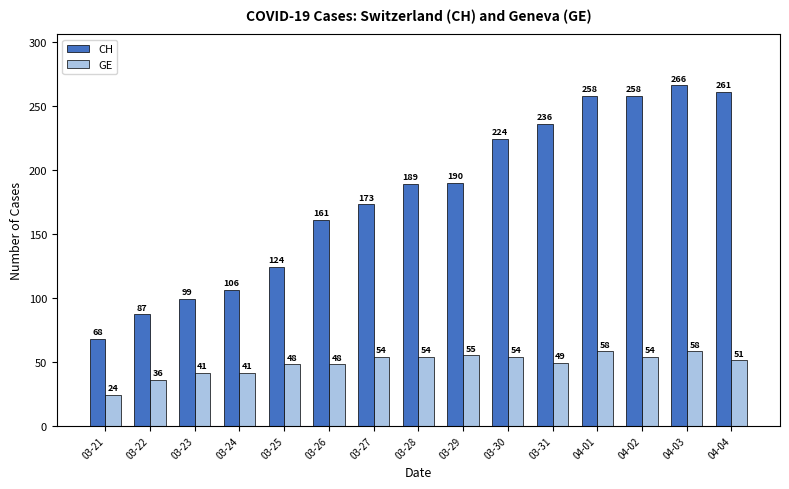

How many bars are there in total?

30